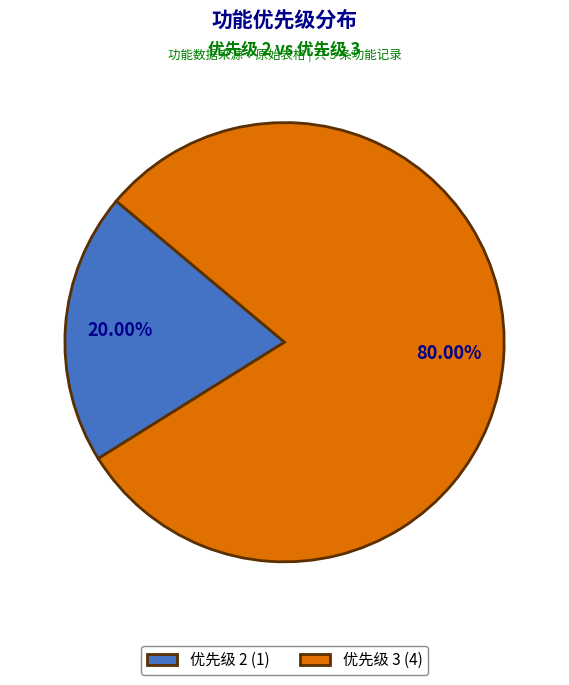

Which slice is the smallest?

优先级 2 (1)